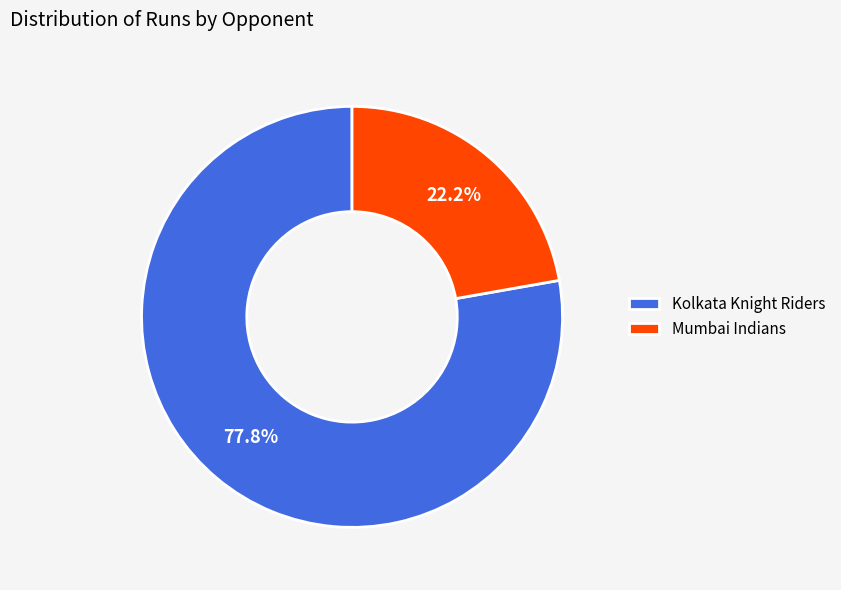

Approximately how many times larger is the value at Mumbai Indians compared to Kolkata Knight Riders?

0.3